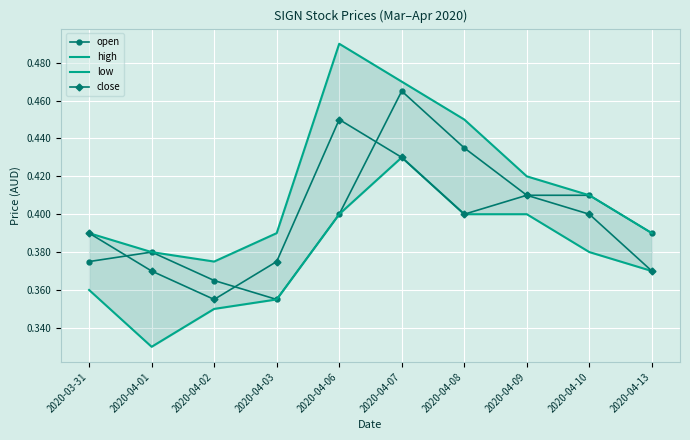

Reading right to left, extract all data points from this chart.

open: 0.4	0.4	0.4	0.4	0.5	0.4	0.4	0.4	0.4	0.4
high: 0.4	0.4	0.4	0.5	0.5	0.5	0.4	0.4	0.4	0.4
low: 0.4	0.4	0.4	0.4	0.4	0.4	0.4	0.3	0.3	0.4
close: 0.4	0.4	0.4	0.4	0.4	0.5	0.4	0.4	0.4	0.4